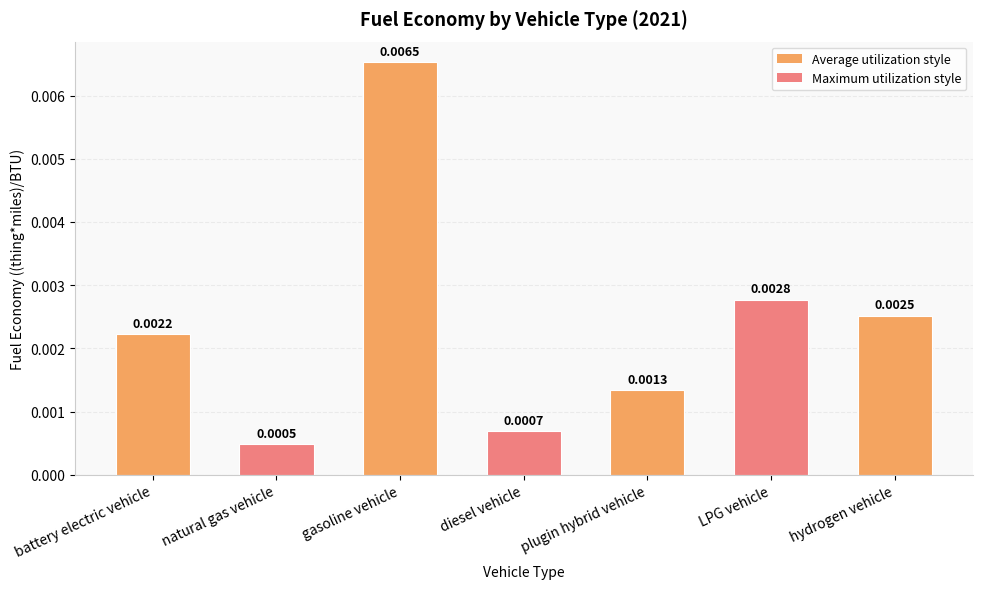

Are the bars grouped side by side (vs. stacked)?

No